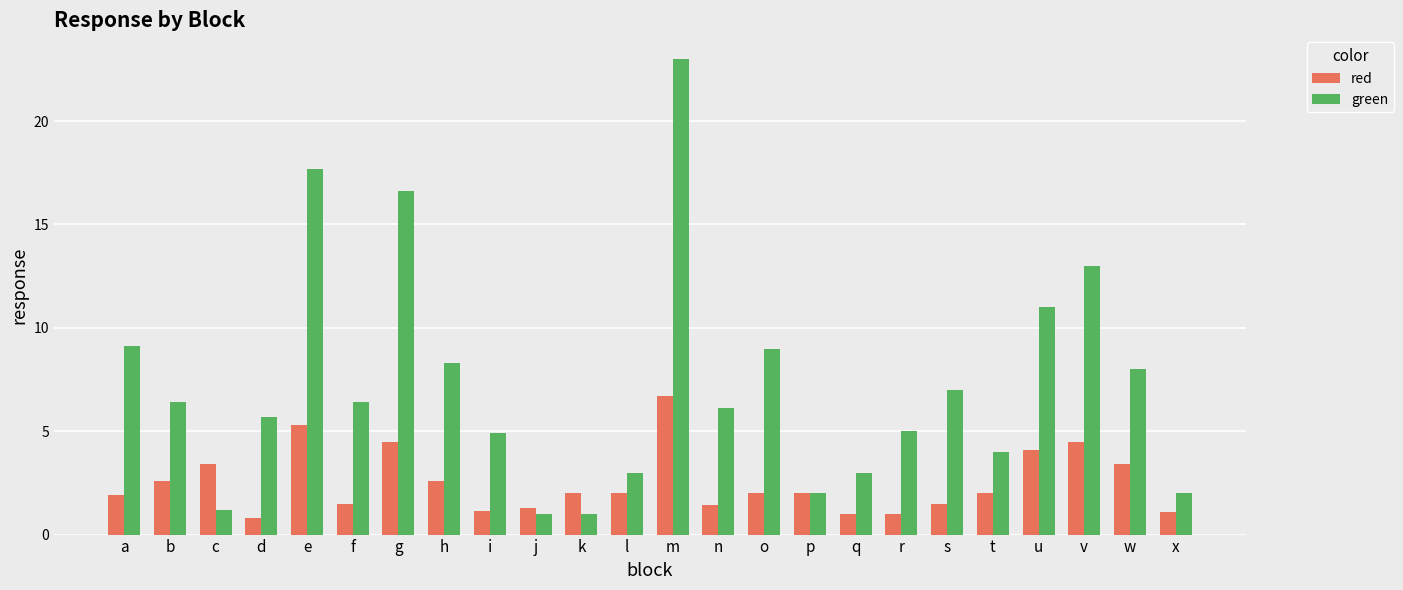

True or false: red has a value of 5.3 at e.

True